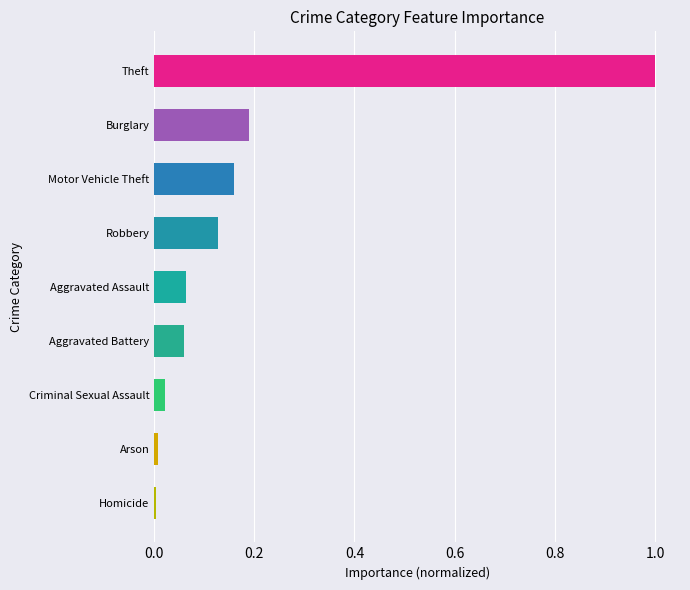

The chart shows a value of 0.2 at Robbery. True or false?

False